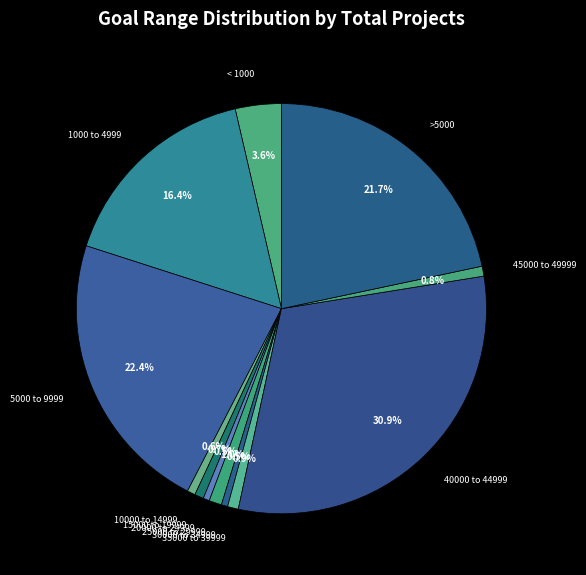

To the nearest percent, what is the average slice percentage?

8%